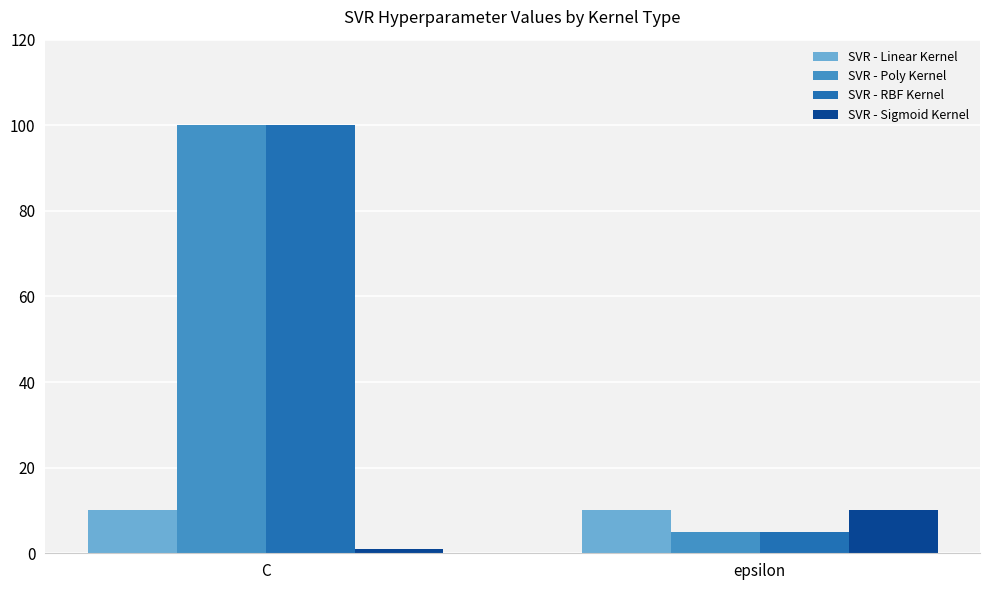

What is the spread (max minus min) of values at epsilon?

5